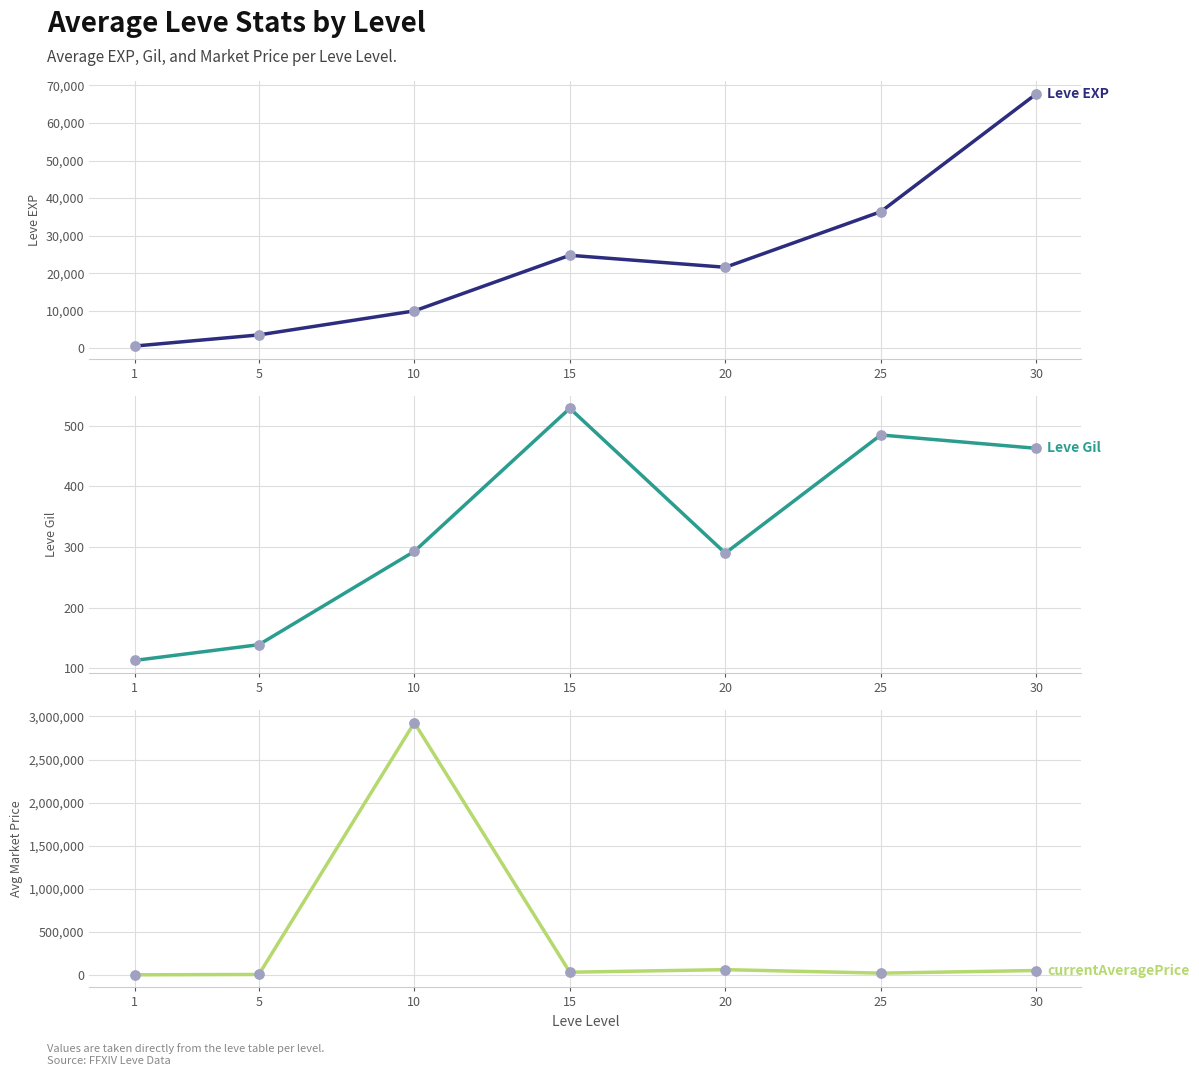

At how many categories does at least one series exceed 2738118?

1